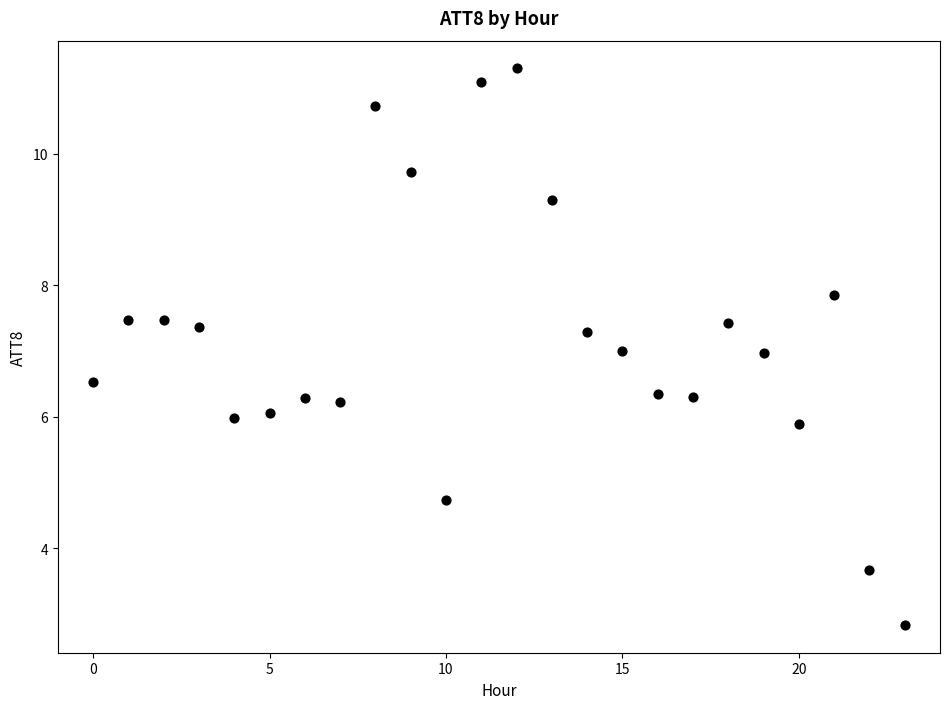

What is the range of Y values (max minus min)?

8.5